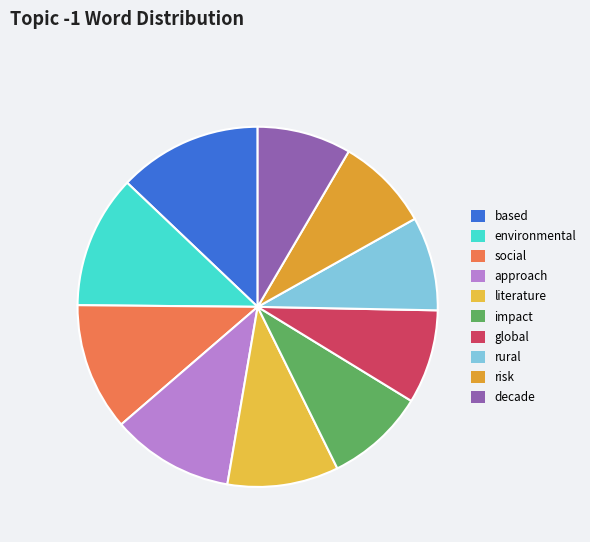

To the nearest percent, what percentage of the pie is risk?

8%